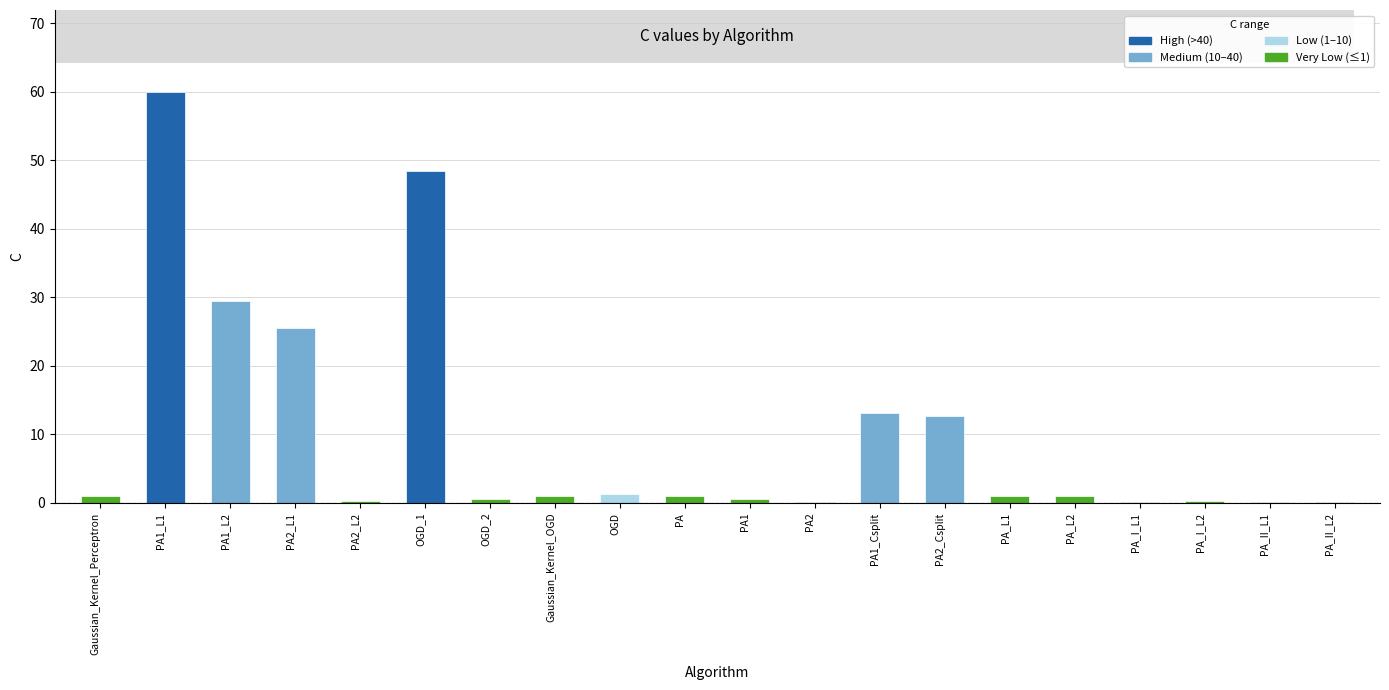

At which label is the value closest to 30?

PA1_L2